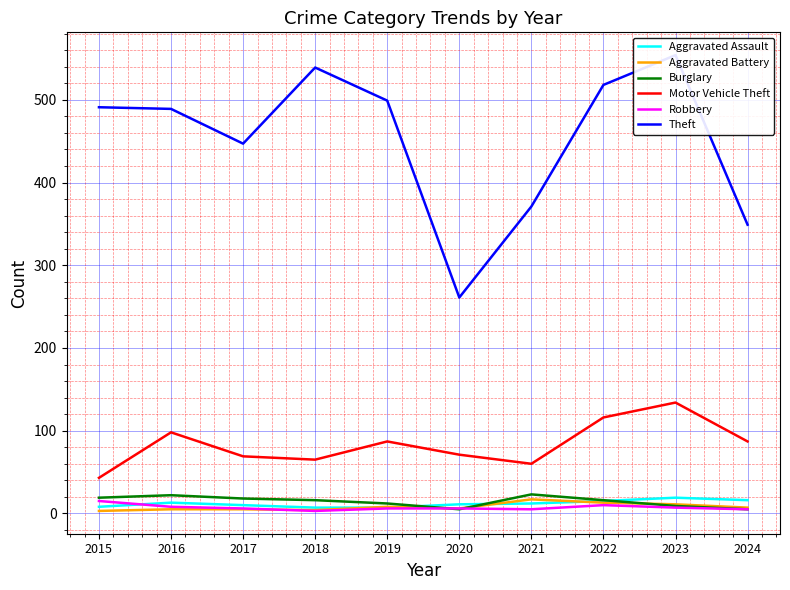

The value of Robbery at 2017 is 6. True or false?

True